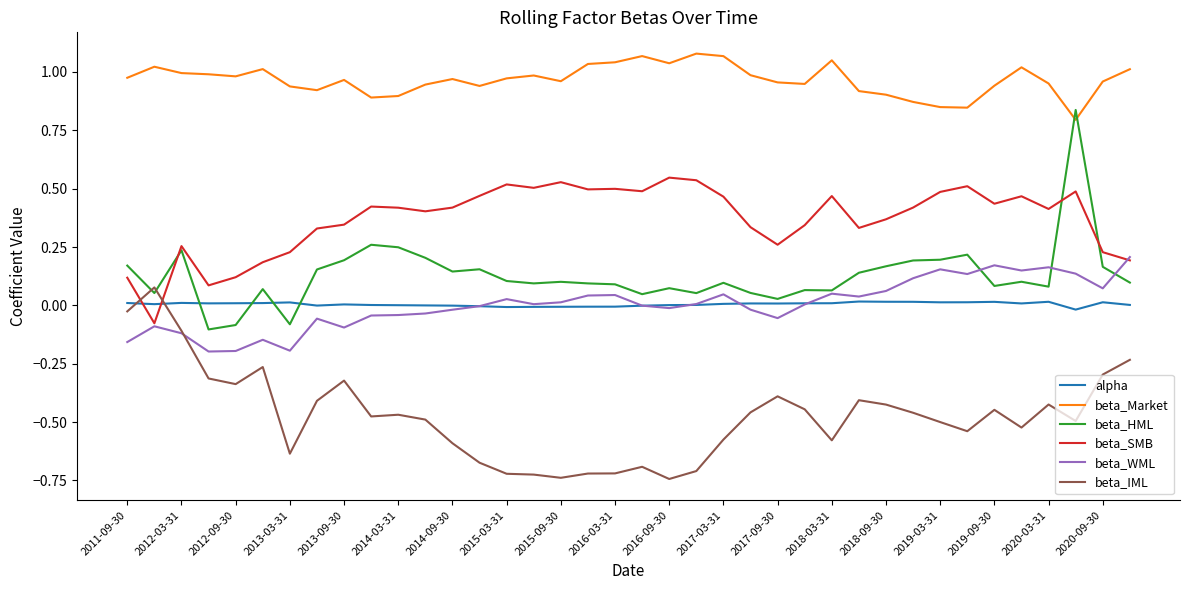

True or false: beta_WML and beta_Market cross at least once.

False